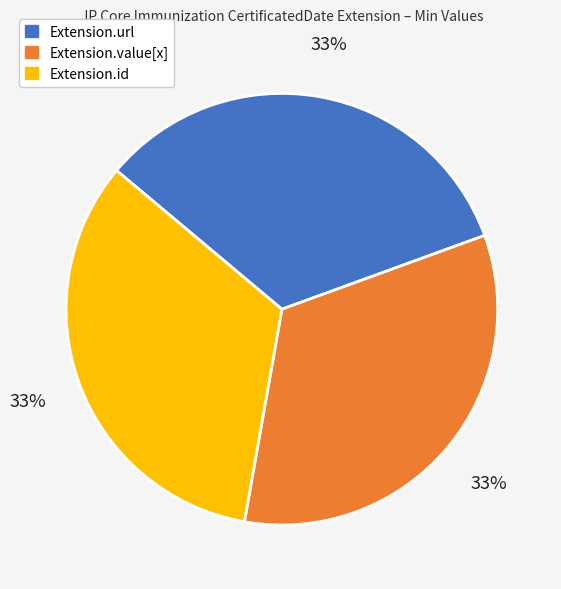

To the nearest percent, what is the average slice percentage?

33%